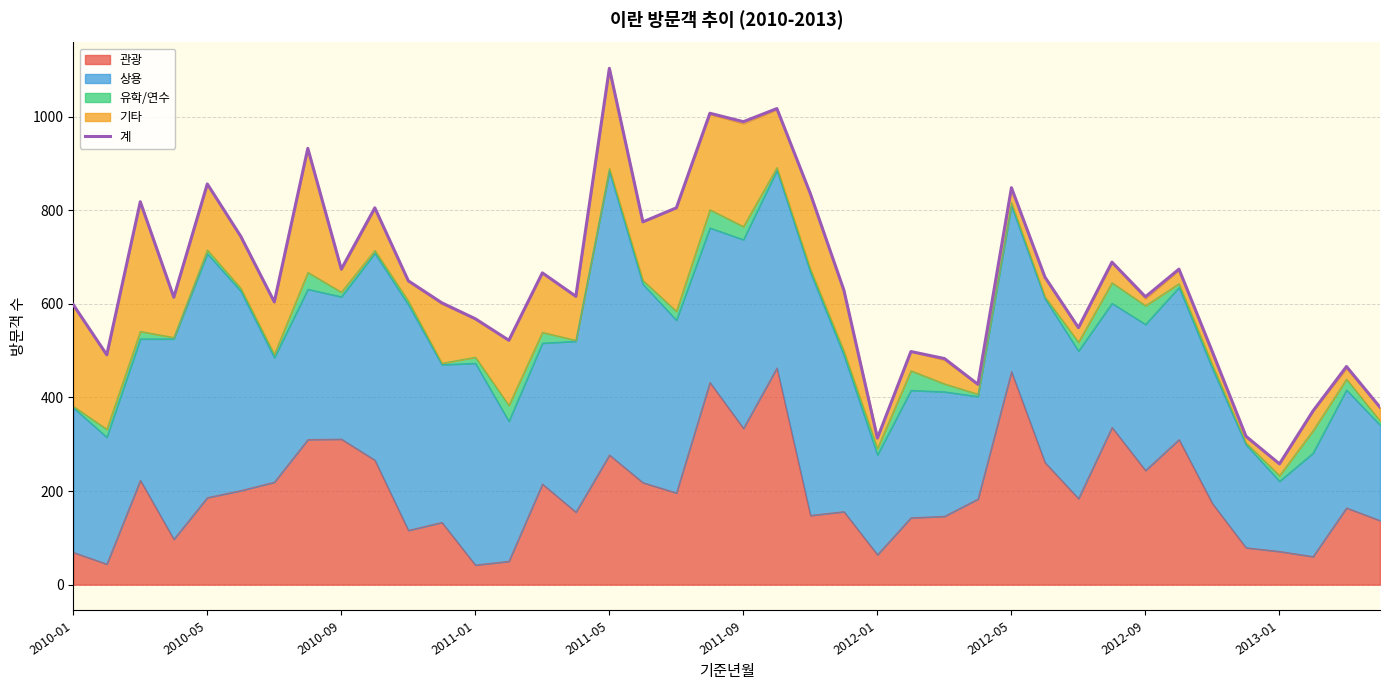

Which has a higher value, 17 or 16?

16